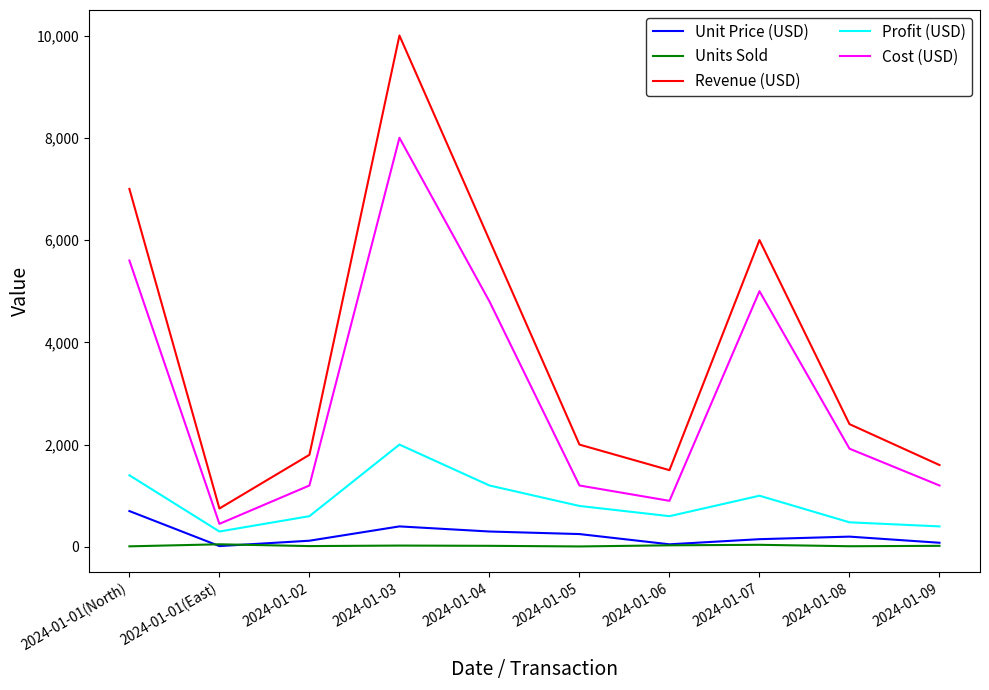

Which category has the highest value in the Cost (USD) series?

2024-01-03